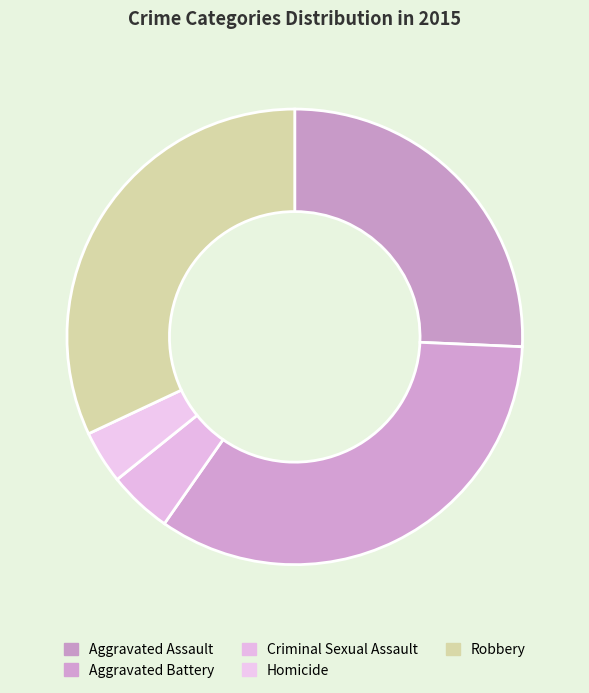

What percentage is the Criminal Sexual Assault slice, to the nearest percent?

5%